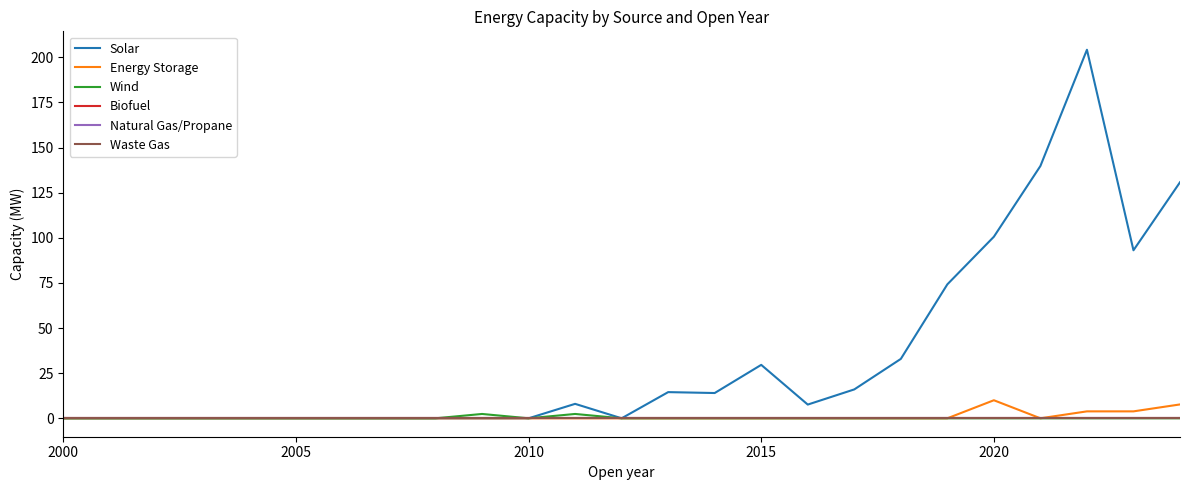

Reading left to right, extract all data points from this chart.

Solar: 0.0	0.0	0.0	0.0	0.0	0.0	0.0	0.0	0.0	0.0	0.0	8.0	0.0	14.5	14.0	29.6	7.6	16.0	32.9	74.2	100.6	139.8	204.2	93.1	130.8
Energy Storage: 0.0	0.0	0.0	0.0	0.0	0.0	0.0	0.0	0.0	0.0	0.0	0.0	0.0	0.0	0.0	0.0	0.0	0.0	0.0	0.0	10.0	0.0	3.8	3.8	7.7
Wind: 0.0	0.0	0.0	0.0	0.0	0.0	0.0	0.0	0.0	2.4	0.0	2.4	0.0	0.0	0.0	0.0	0.0	0.0	0.0	0.0	0.0	0.0	0.0	0.0	0.0
Biofuel: 0.0	0.0	0.0	0.0	0.0	0.0	0.0	0.0	0.0	0.0	0.0	0.0	0.0	0.0	0.0	0.0	0.0	0.0	0.0	0.0	0.0	0.0	0.0	0.0	0.0
Natural Gas/Propane: 0.0	0.0	0.0	0.0	0.0	0.0	0.0	0.0	0.0	0.0	0.0	0.0	0.0	0.0	0.0	0.0	0.0	0.0	0.0	0.0	0.0	0.0	0.0	0.0	0.0
Waste Gas: 0.0	0.0	0.0	0.0	0.0	0.0	0.0	0.0	0.0	0.0	0.0	0.0	0.0	0.0	0.0	0.0	0.0	0.0	0.0	0.0	0.0	0.0	0.0	0.0	0.0